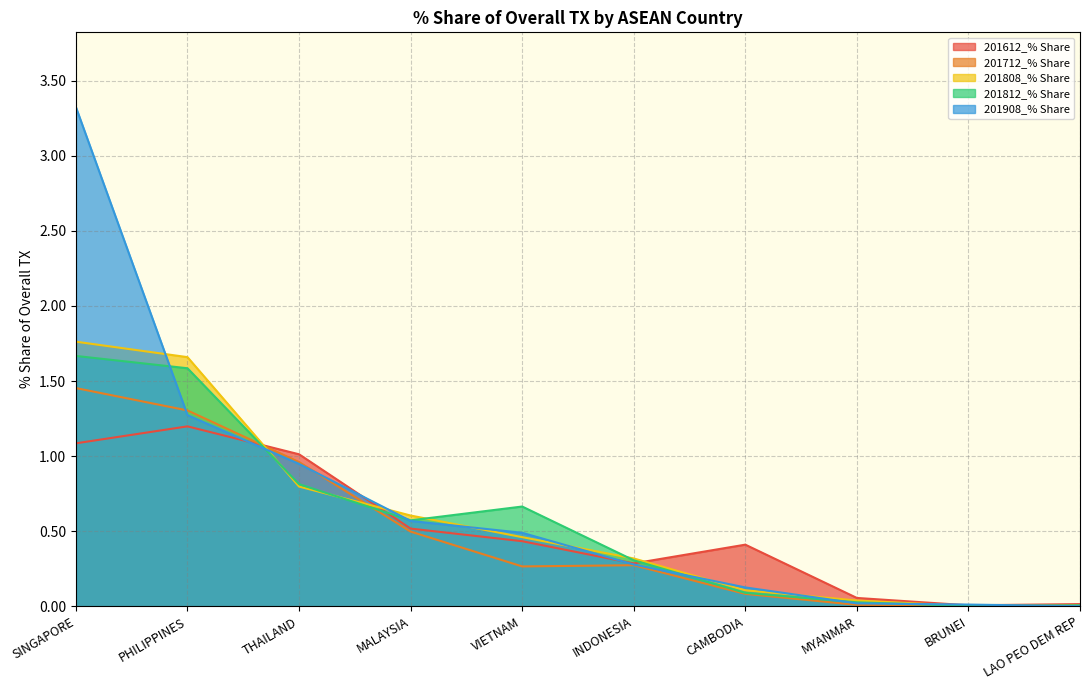

What is the difference between the maximum and minimum values in the 201808_% Share series?

1.8